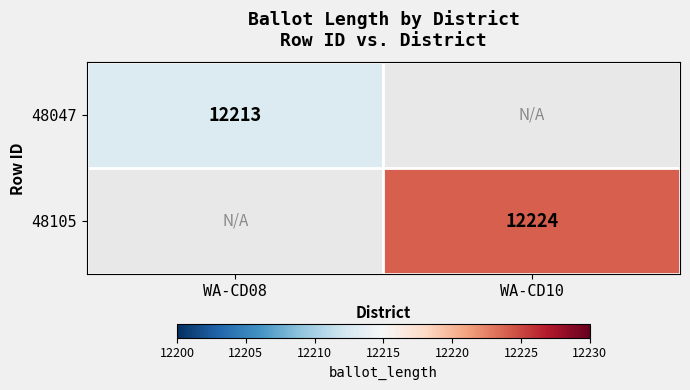

Is it true that 48105 equals 12224 at WA-CD10?

True